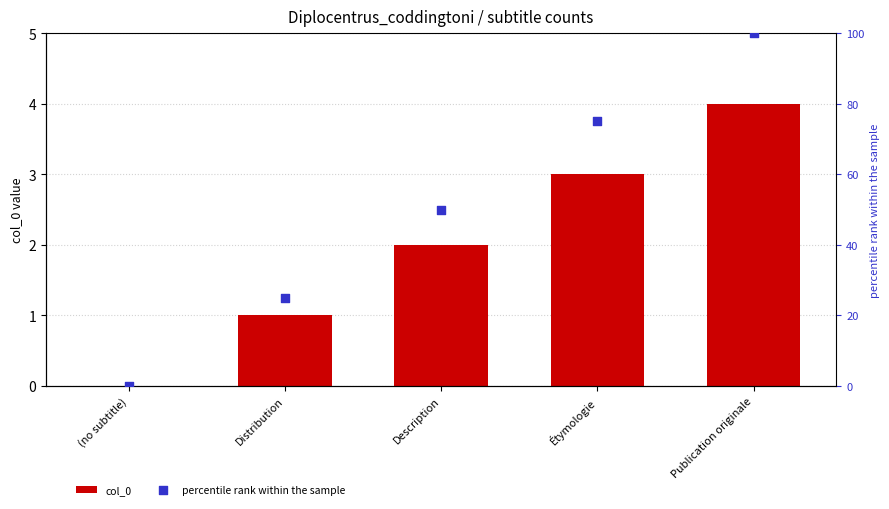

At which category is the sum across all series the highest?

Publication originale